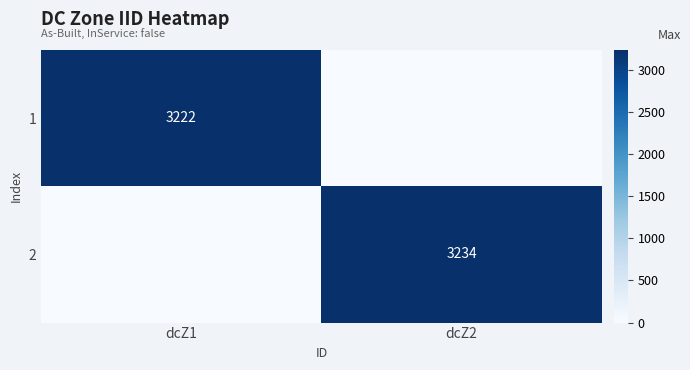

True or false: 1 has a value of 3222 at dcZ1.

True